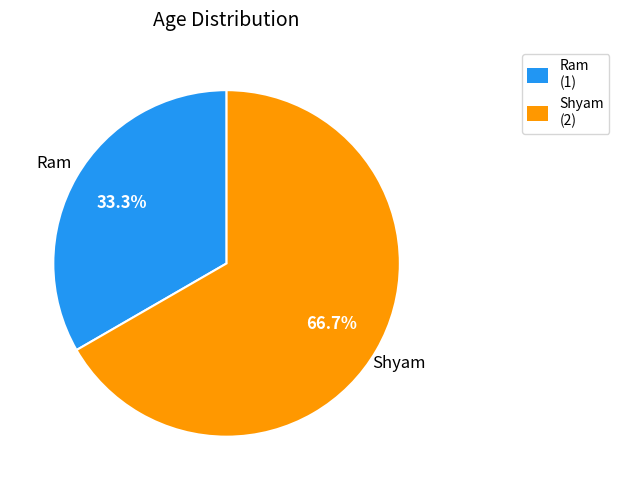

Is it true that Shyam is 53% of the pie?

False